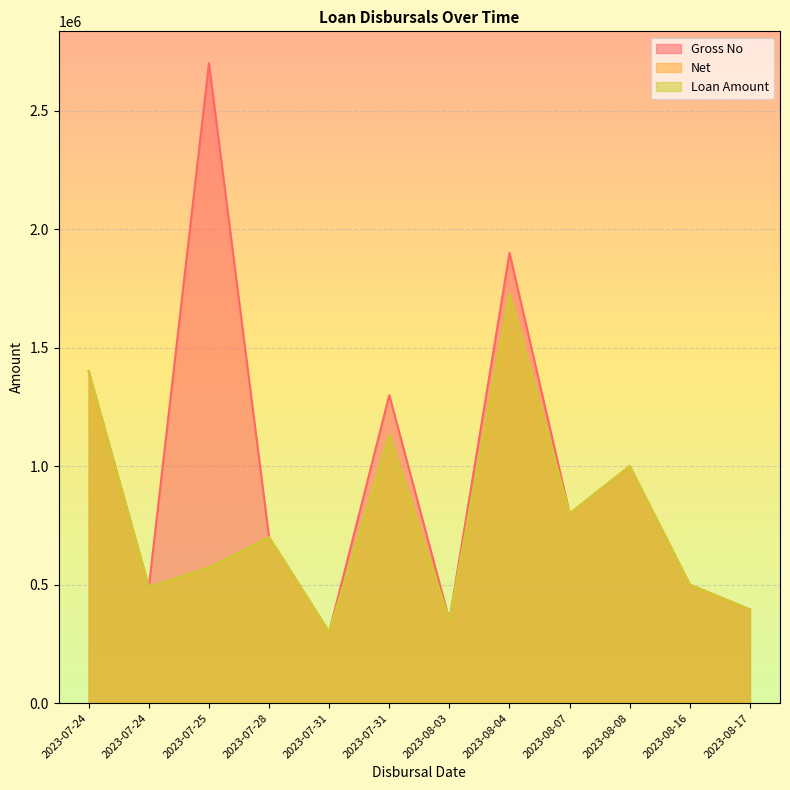

Reading left to right, transcribe all the data shown in this chart.

Gross No: 2023-07-24=1400000	2023-07-24=490000	2023-07-25=2700000	2023-07-28=700000	2023-07-31=300000	2023-07-31=1300000	2023-08-03=350000	2023-08-04=1900000	2023-08-07=800000	2023-08-08=1000000	2023-08-16=500000	2023-08-17=395000
Net: 2023-07-24=1400000	2023-07-24=490000	2023-07-25=572408	2023-07-28=700000	2023-07-31=300000	2023-07-31=1130580	2023-08-03=350000	2023-08-04=1727110	2023-08-07=800000	2023-08-08=1000000	2023-08-16=500000	2023-08-17=395000
Loan Amount: 2023-07-24=1400000	2023-07-24=490000	2023-07-25=572408	2023-07-28=700000	2023-07-31=300000	2023-07-31=1130580	2023-08-03=350000	2023-08-04=1727110	2023-08-07=800000	2023-08-08=1000000	2023-08-16=500000	2023-08-17=395000